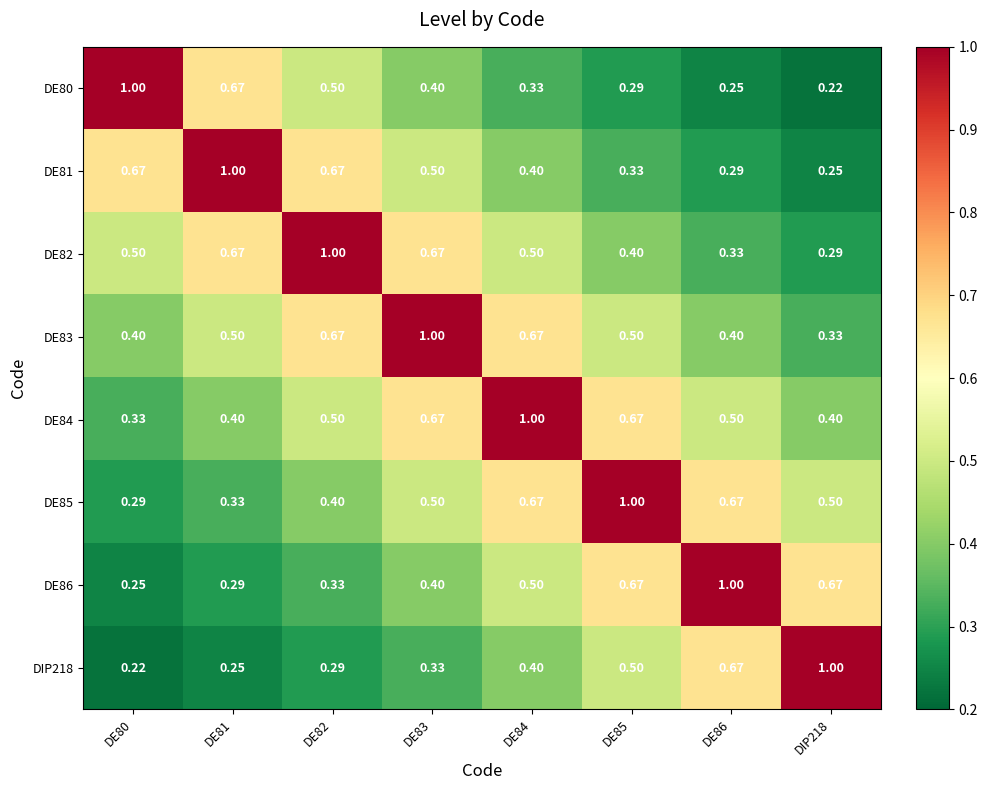

Is the value of DE83 at DE83 greater than the value of DE85 at DE82?

Yes